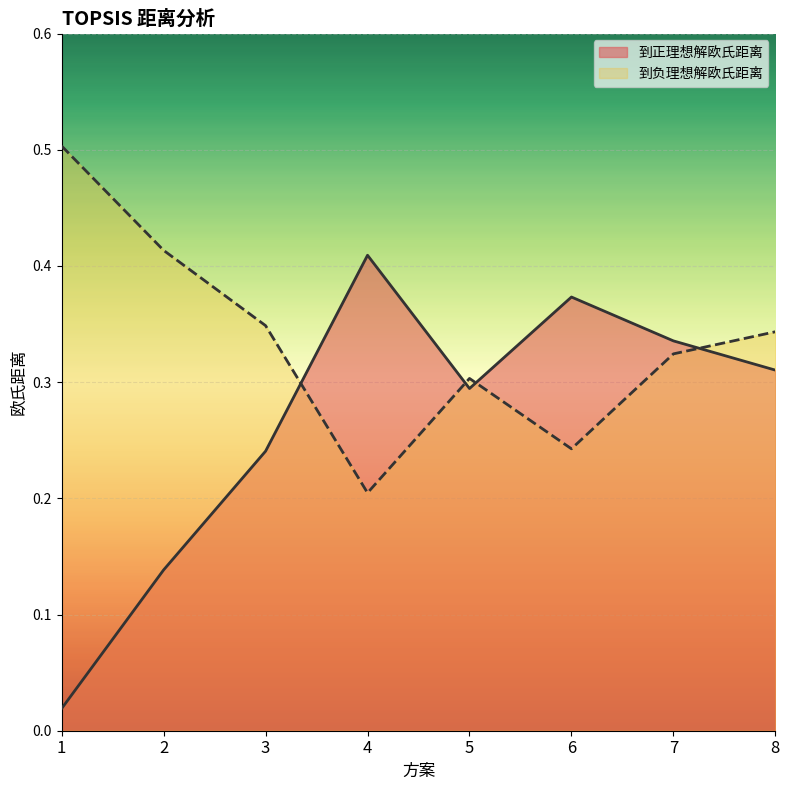

Rank the categories by 到负理想解欧氏距离 value from highest to lowest.

1, 2, 3, 8, 7, 5, 6, 4